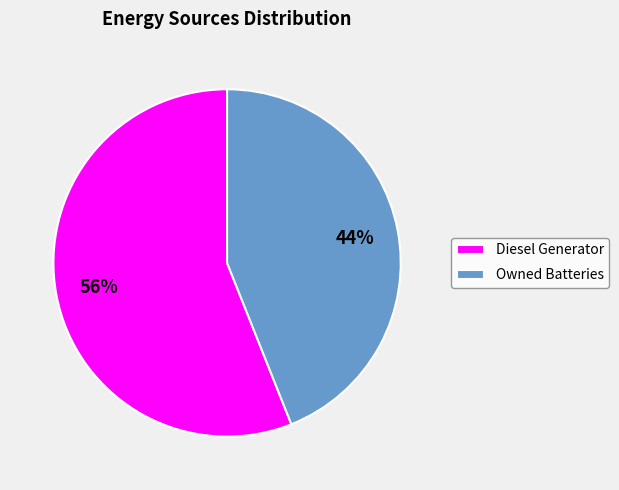

Which slice is the smallest?

Owned Batteries